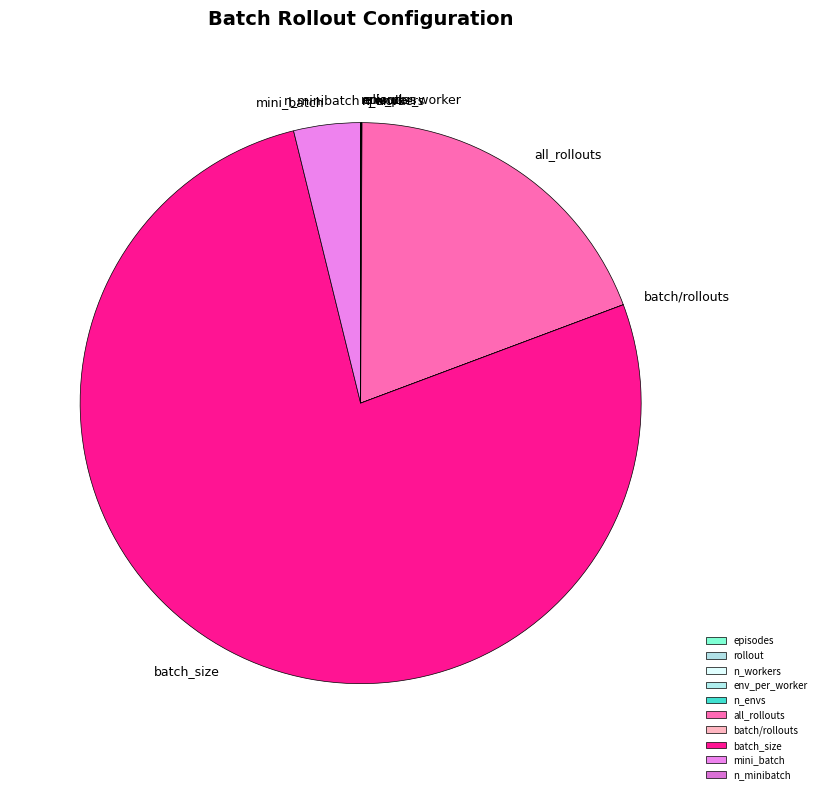

Combined, do mini_batch and batch_size account for over 50%?

Yes